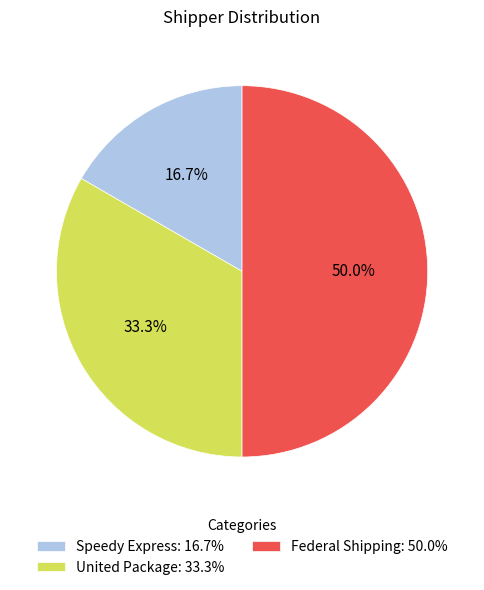

Count the number of slices in the pie.

3